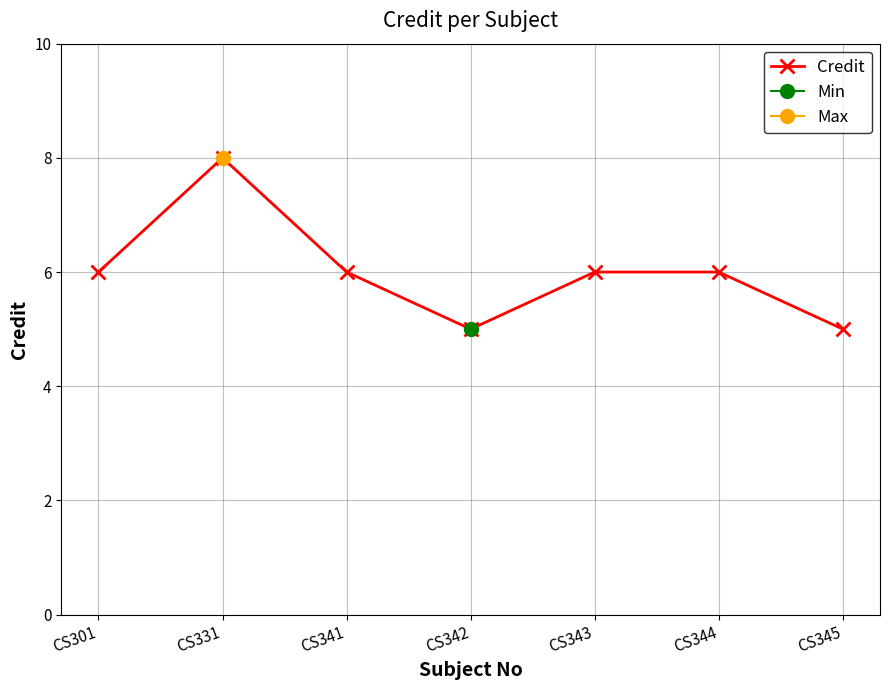

Rank the categories by value from highest to lowest.

CS331, CS301, CS341, CS343, CS344, CS342, CS345